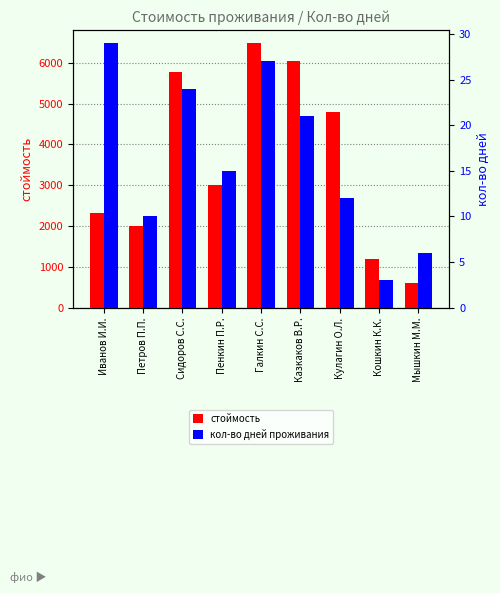

What position from the right is Сидоров С.С.?

7